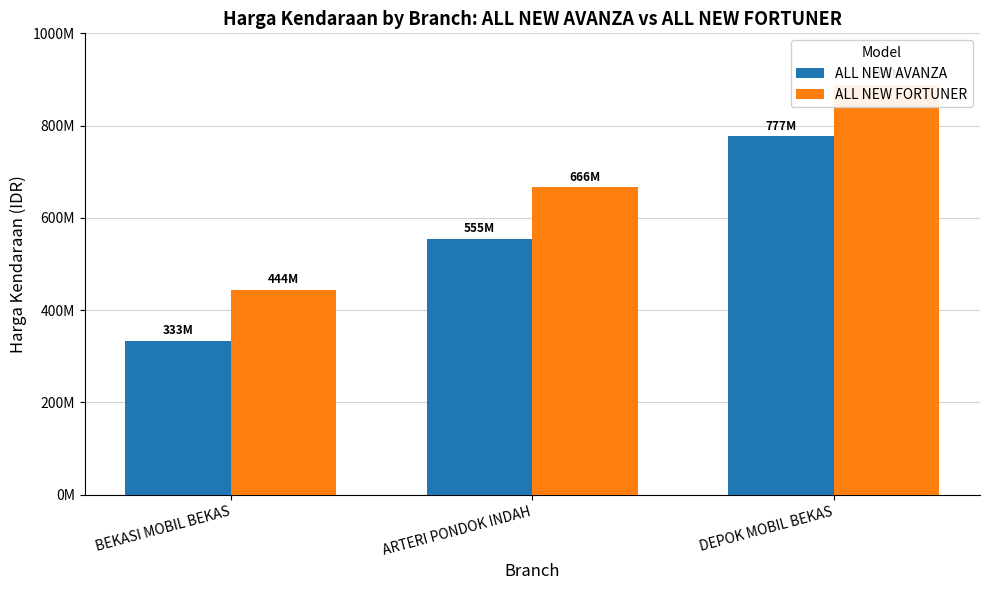

Does the chart contain any negative values?

No